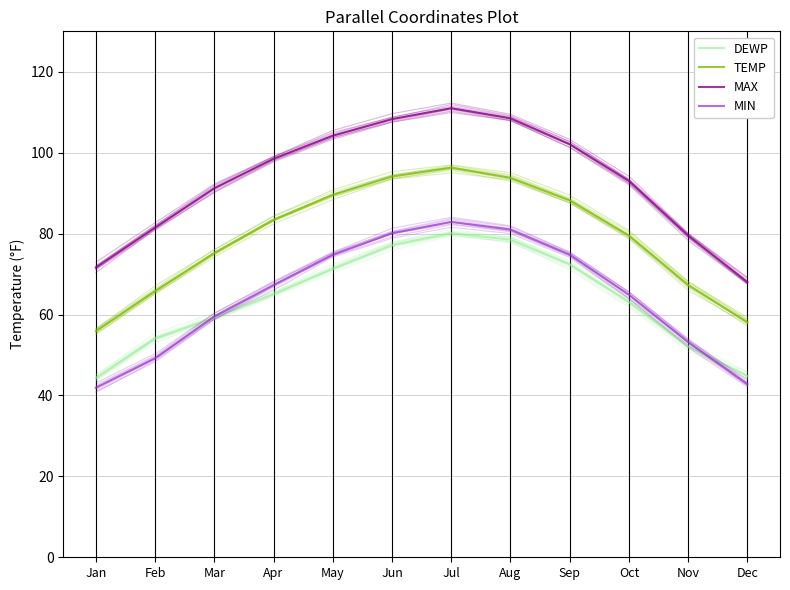

True or false: MIN has more than 1 points higher than both neighbors.

False